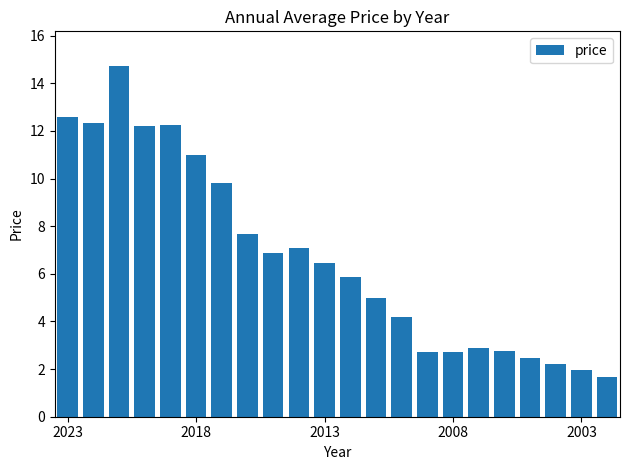

Does the chart contain stacked bars?

No